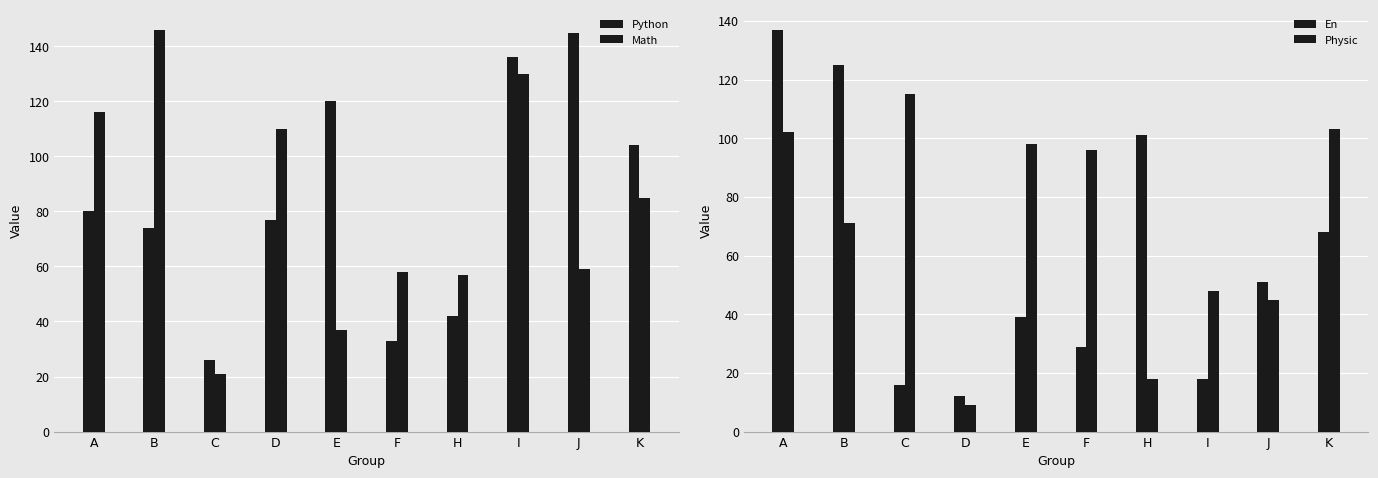

Which label corresponds to the smallest value in the chart?

D